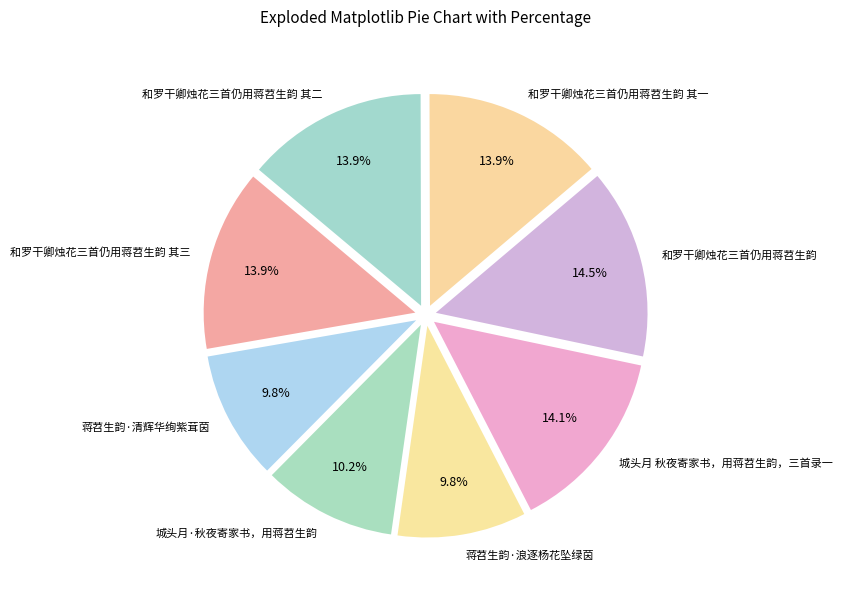

To the nearest percent, what is the difference between the 和罗干卿烛花三首仍用蒋苕生韵 and 城头月·秋夜寄家书，用蒋苕生韵 slice percentages?

4%